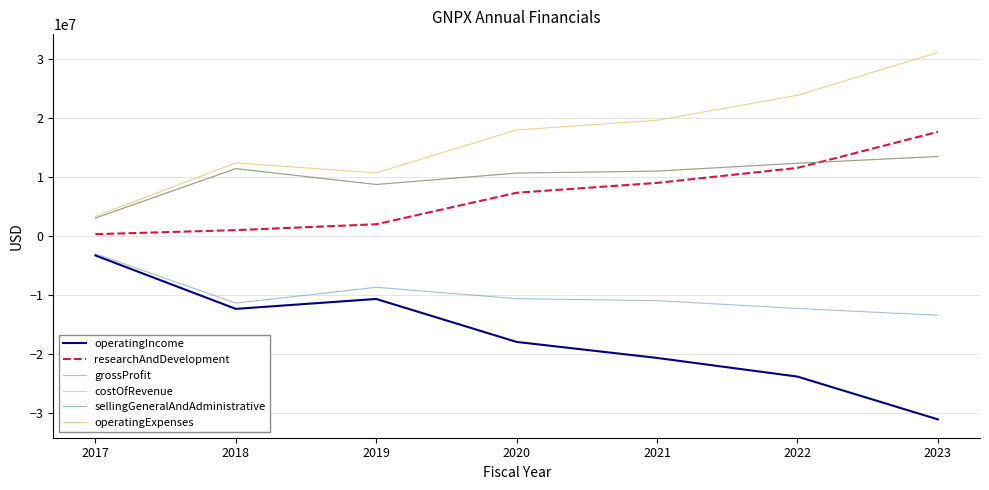

What is the minimum value shown in the chart?

-31075570